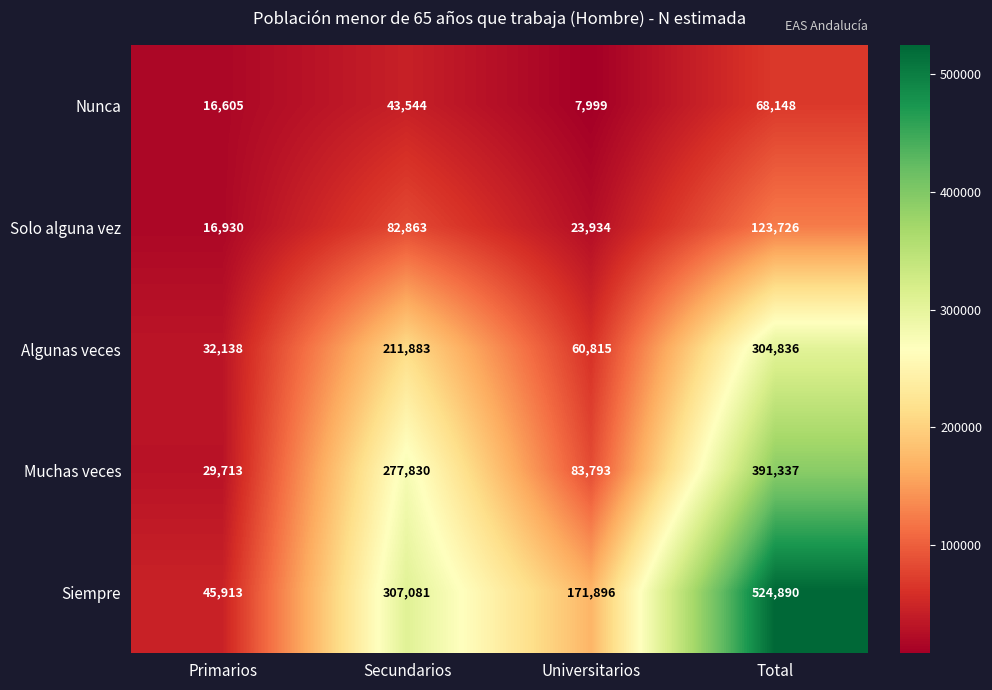

At which category is the sum across all series the highest?

Total